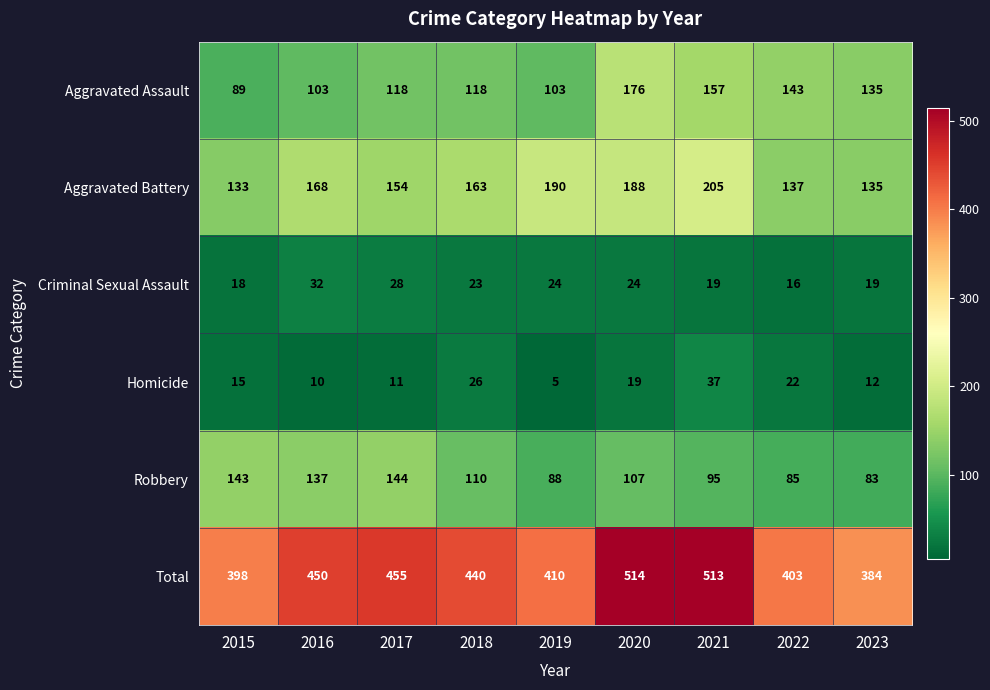

What is the minimum value shown in the chart?

5